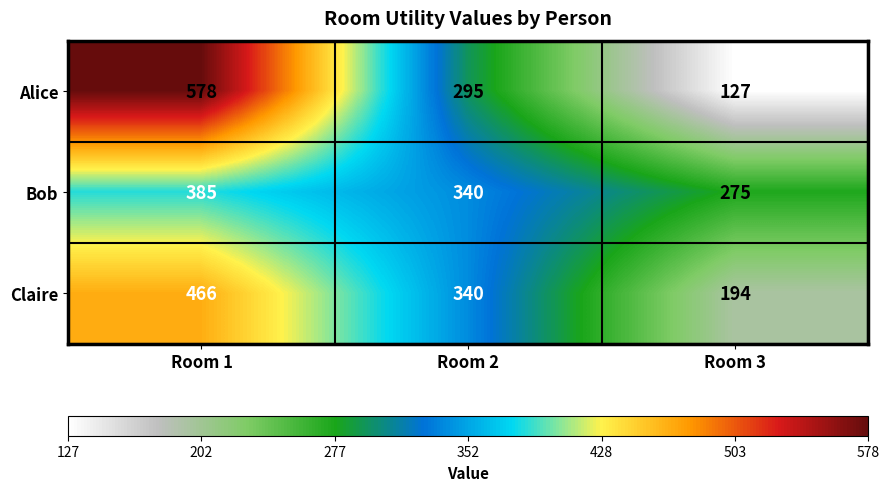

The Bob series shows 385 at Room 1. True or false?

True